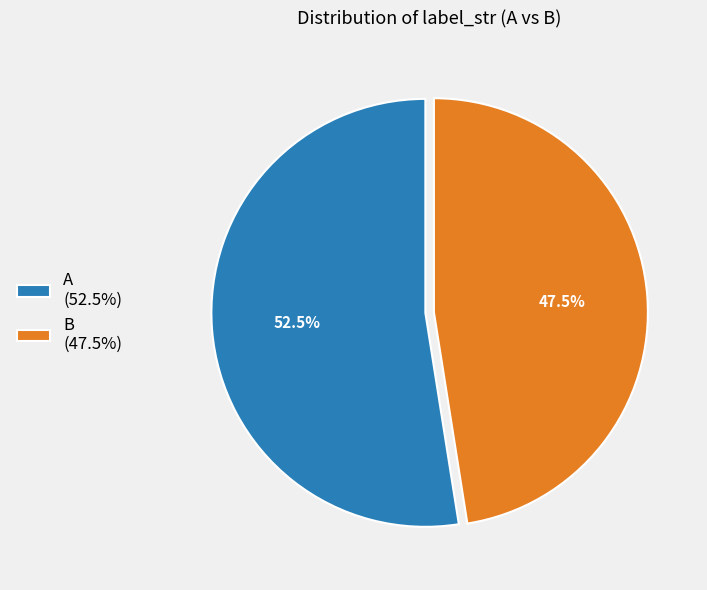

Which slice is the smallest?

B